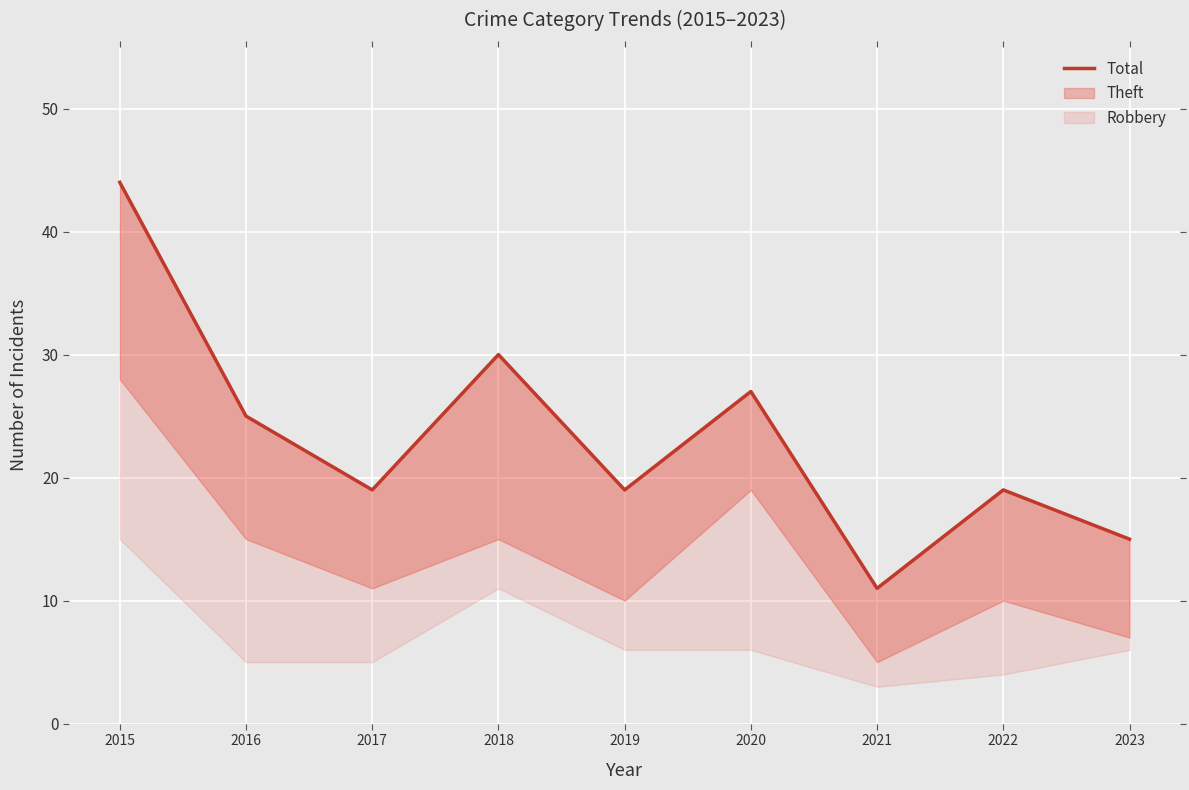

Reading left to right, extract all data points from this chart.

2015=44	2016=25	2017=19	2018=30	2019=19	2020=27	2021=11	2022=19	2023=15